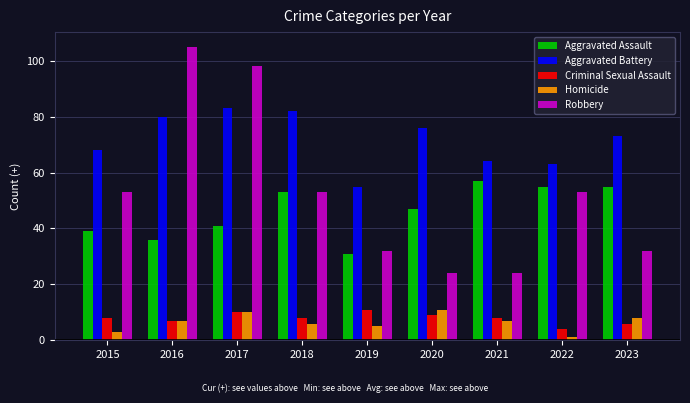

Is the value of Criminal Sexual Assault at 2019 greater than the value of Robbery at 2021?

No